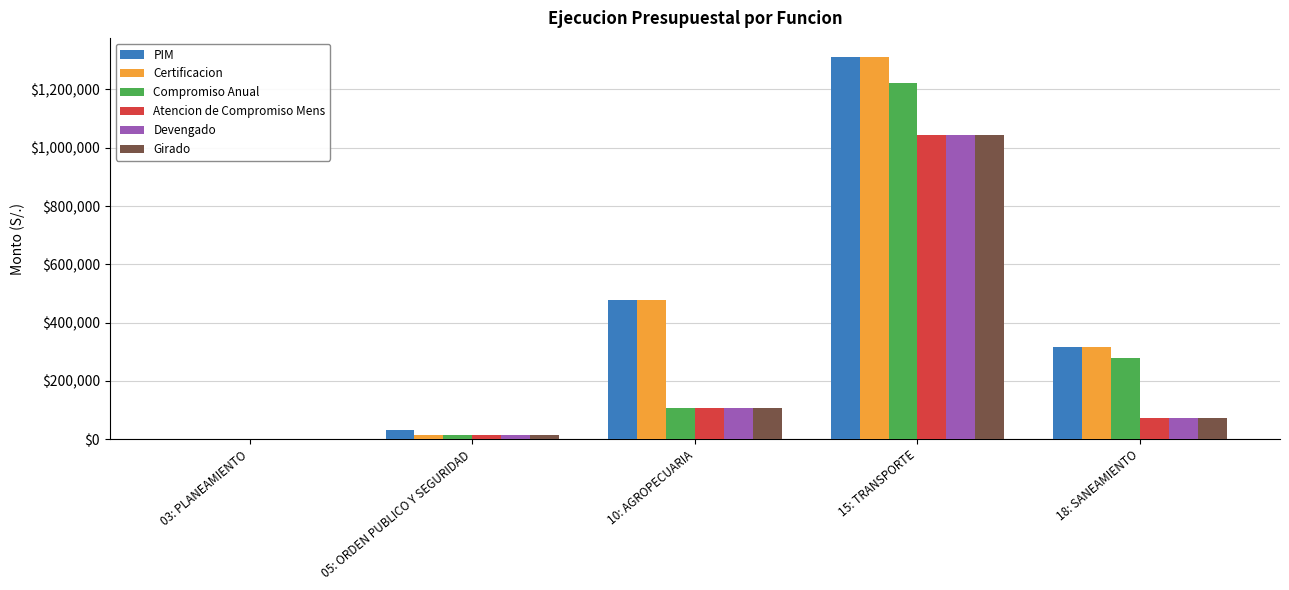

Which series changed the most between 10: AGROPECUARIA and 15: TRANSPORTE?

Compromiso Anual